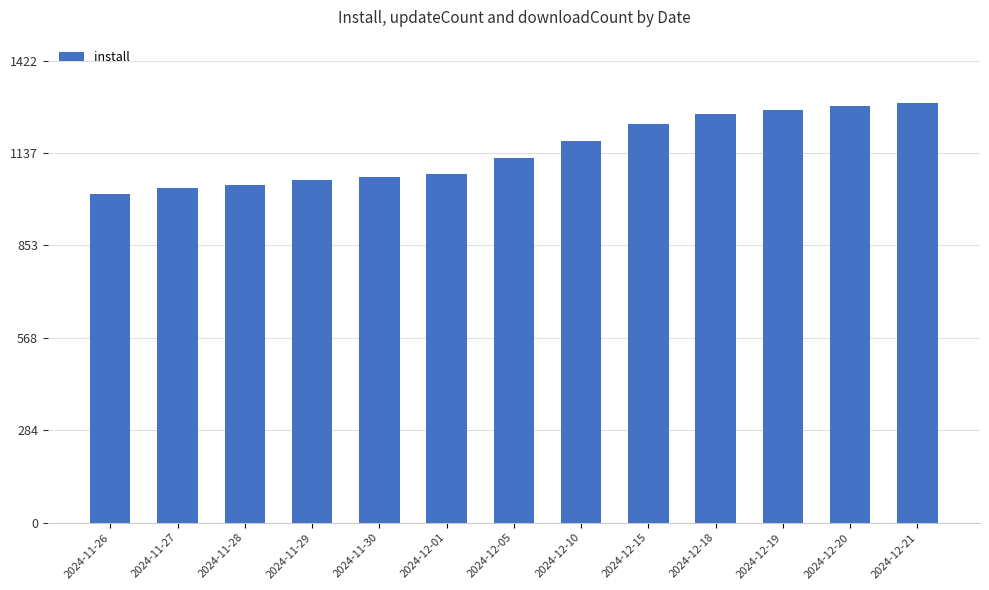

Approximately how many times larger is the value at 2024-11-30 compared to 2024-12-18?

0.8